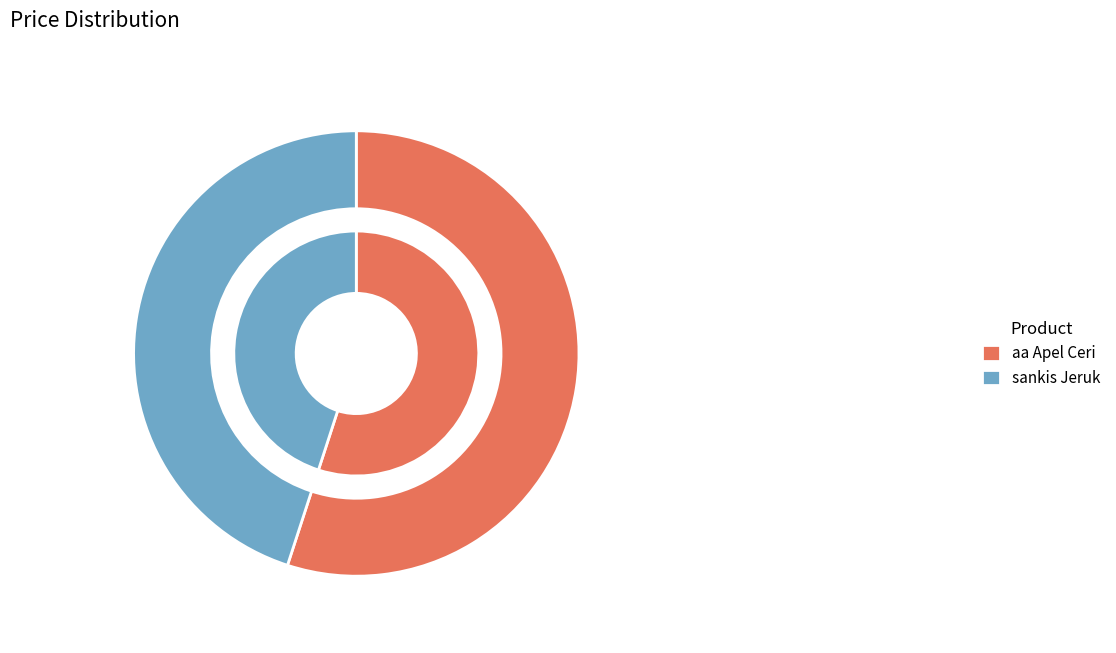

To the nearest percent, what is the difference between the largest and smallest slice percentages?

10%